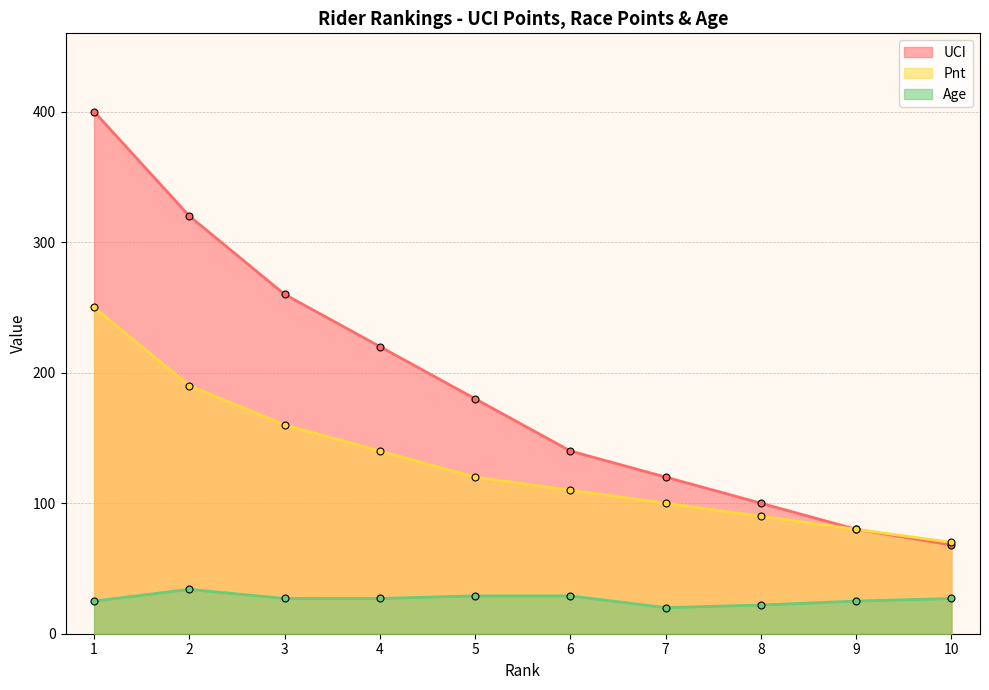

How many values in the UCI series exceed 180?

4